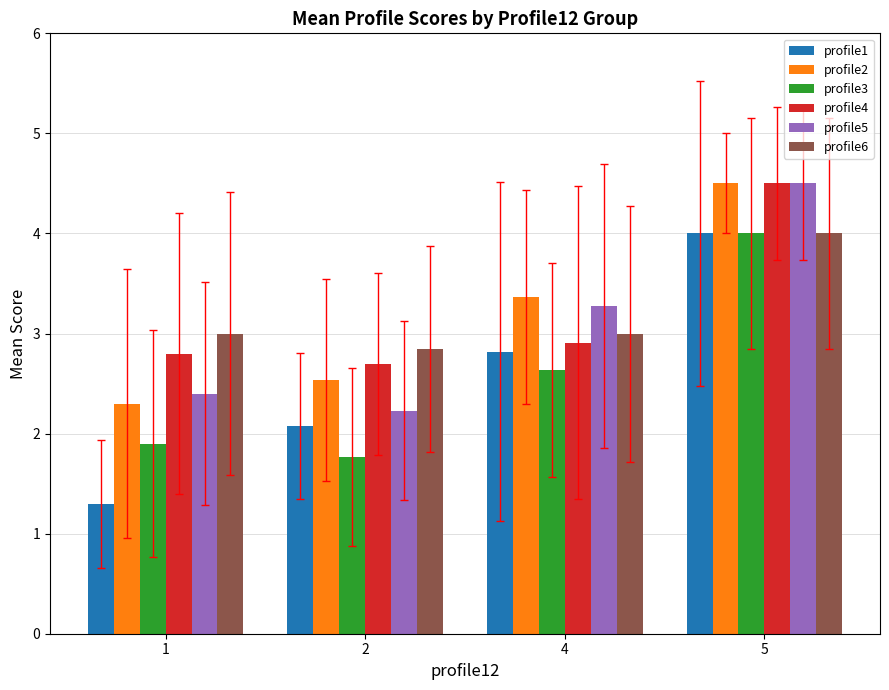

What is the total value across all series at 4?

18.0